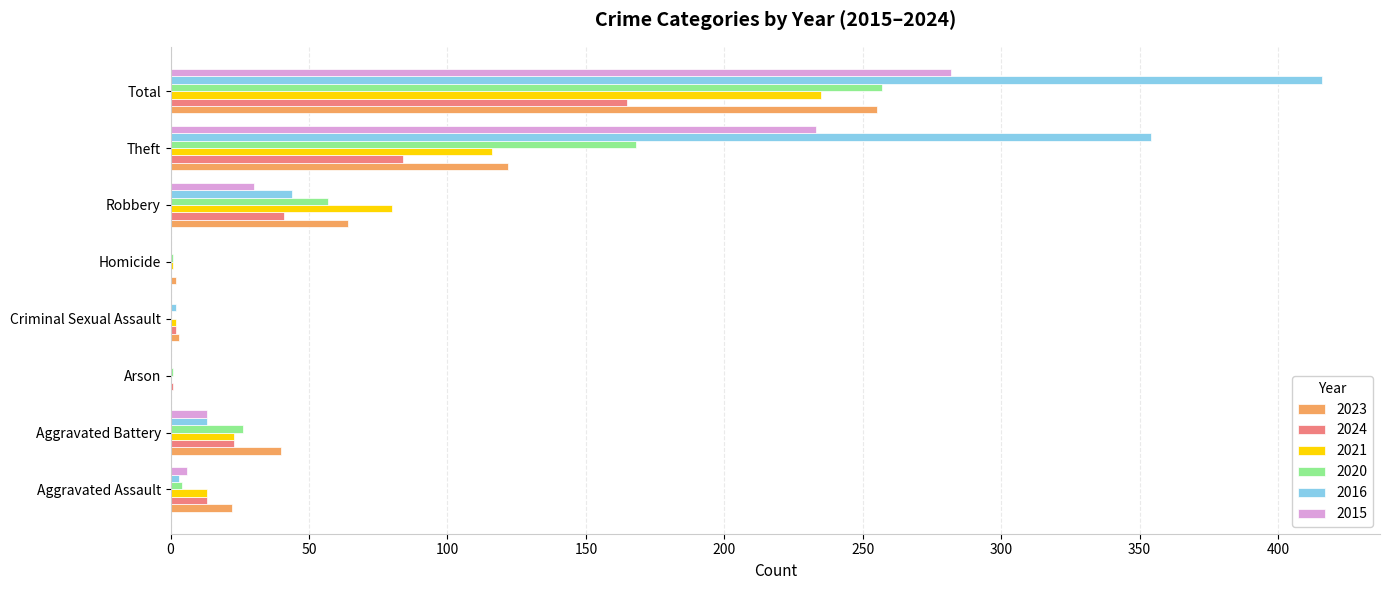

Which series has the largest total across all categories?

2016